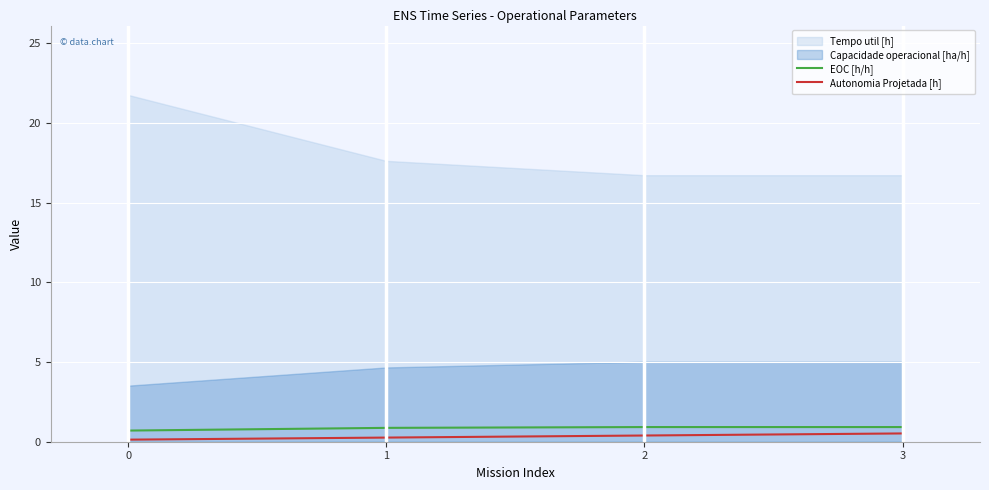

Is the value of Autonomia Projetada [h] at 2 greater than the value of EOC [h/h] at 2?

No